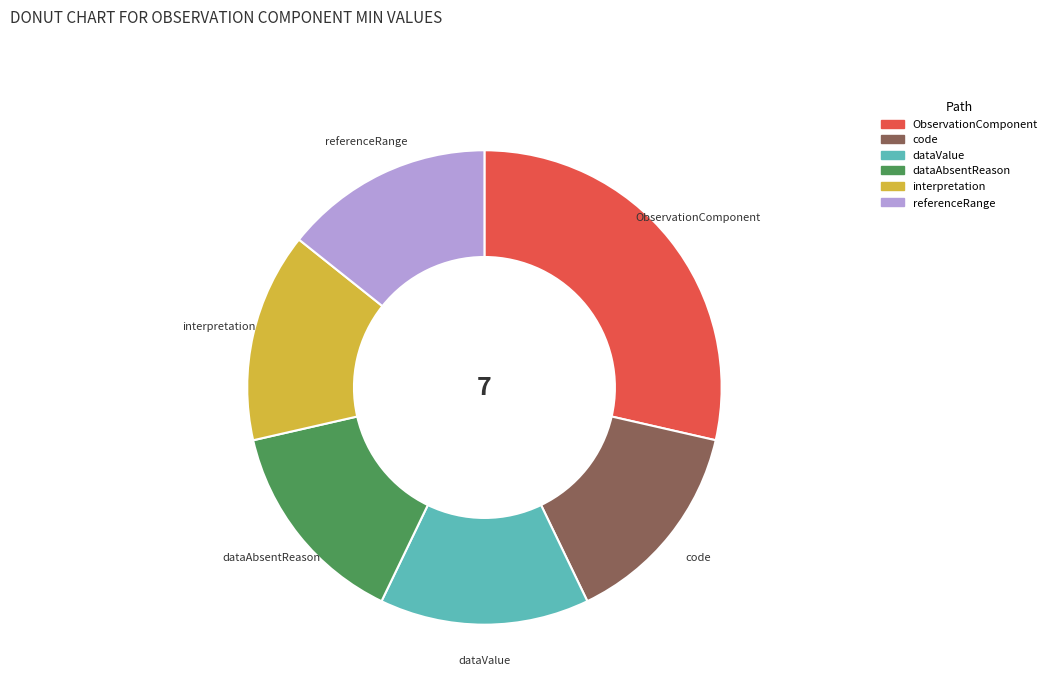

Count the number of slices in the pie.

6